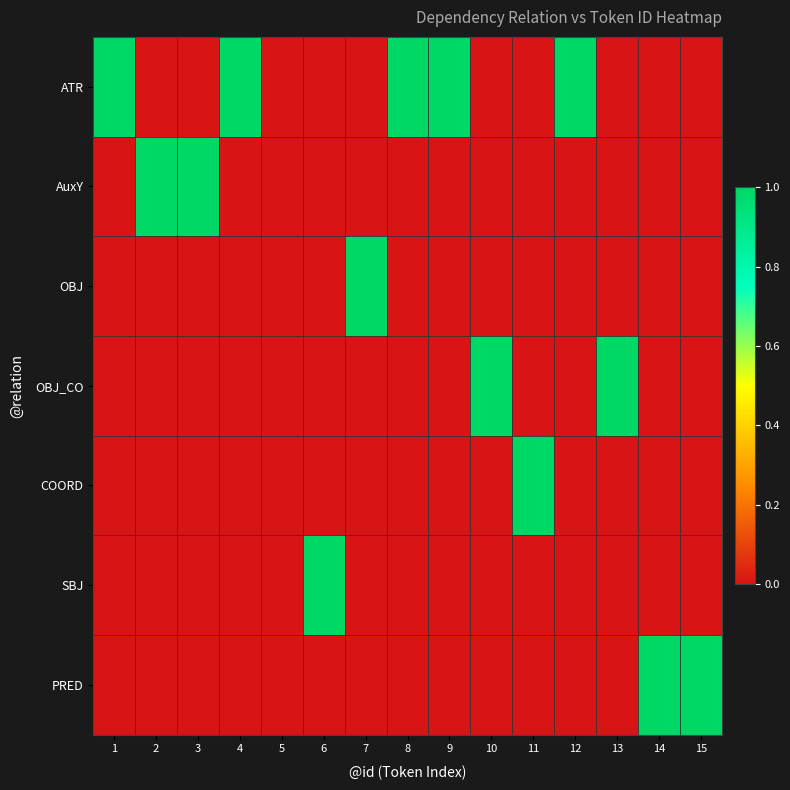

Reading left to right, extract all data points from this chart.

ATR: 1=1	2=0	3=0	4=1	5=0	6=0	7=0	8=1	9=1	10=0	11=0	12=1	13=0	14=0	15=0
AuxY: 1=0	2=1	3=1	4=0	5=0	6=0	7=0	8=0	9=0	10=0	11=0	12=0	13=0	14=0	15=0
OBJ: 1=0	2=0	3=0	4=0	5=0	6=0	7=1	8=0	9=0	10=0	11=0	12=0	13=0	14=0	15=0
OBJ_CO: 1=0	2=0	3=0	4=0	5=0	6=0	7=0	8=0	9=0	10=1	11=0	12=0	13=1	14=0	15=0
COORD: 1=0	2=0	3=0	4=0	5=0	6=0	7=0	8=0	9=0	10=0	11=1	12=0	13=0	14=0	15=0
SBJ: 1=0	2=0	3=0	4=0	5=0	6=1	7=0	8=0	9=0	10=0	11=0	12=0	13=0	14=0	15=0
PRED: 1=0	2=0	3=0	4=0	5=0	6=0	7=0	8=0	9=0	10=0	11=0	12=0	13=0	14=1	15=1